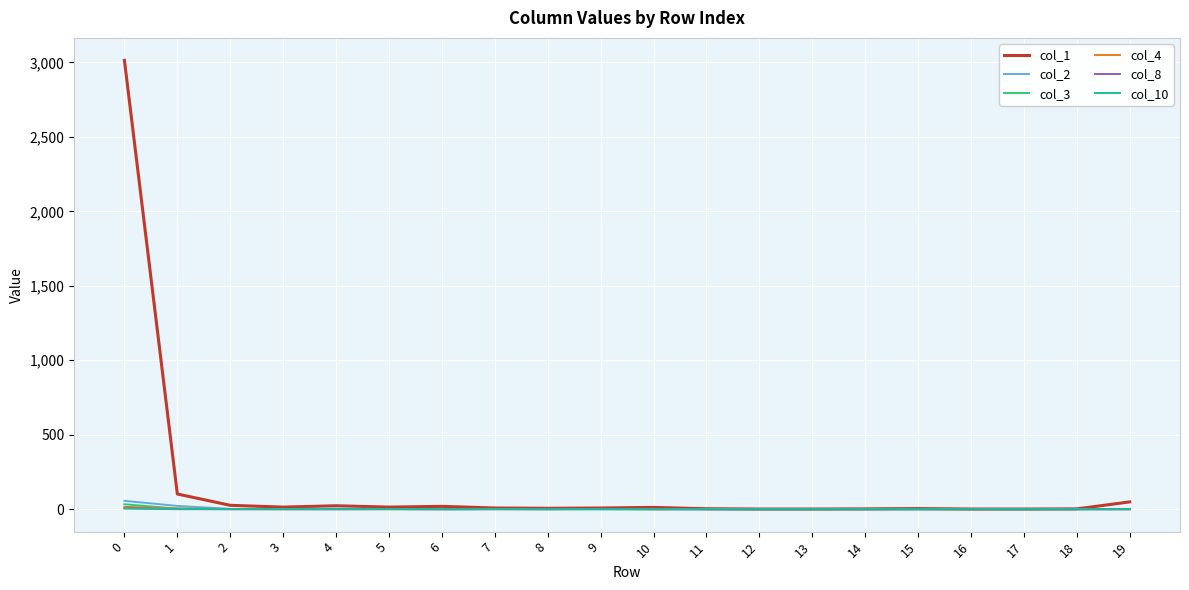

Which series has the largest total across all categories?

col_1